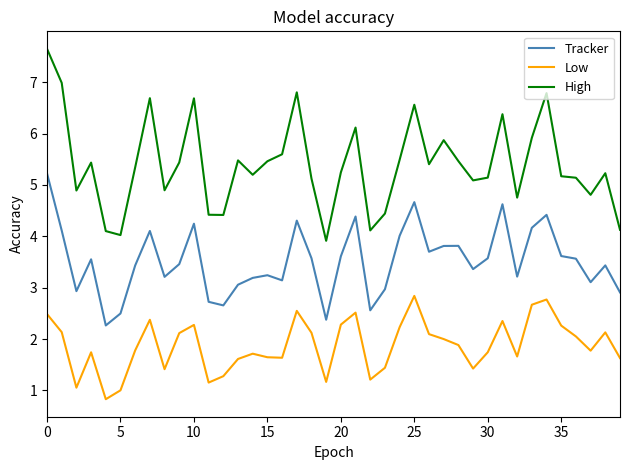

Which series has the widest spread of values?

High